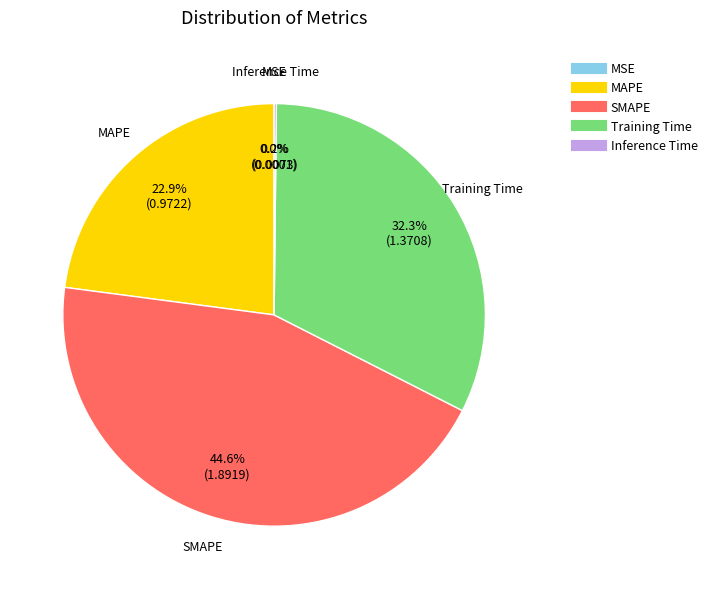

What is the ratio of the value at SMAPE to the value at Training Time?

1.4